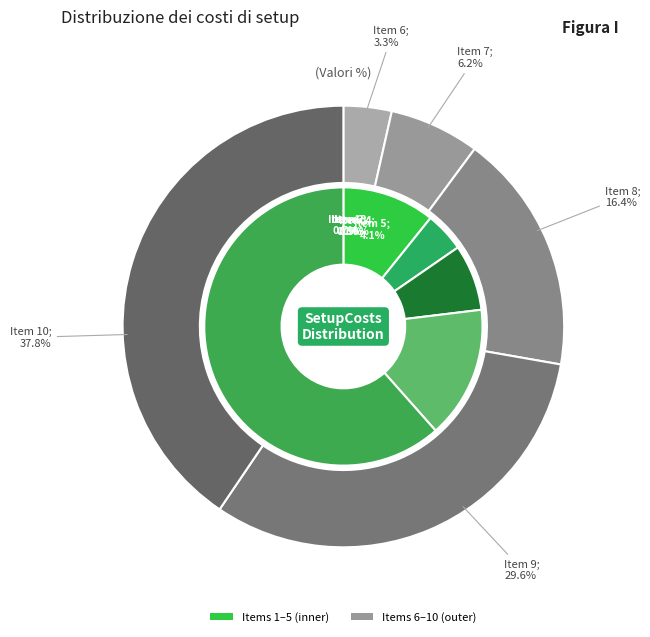

What percentage is the 8 slice, to the nearest percent?

16%